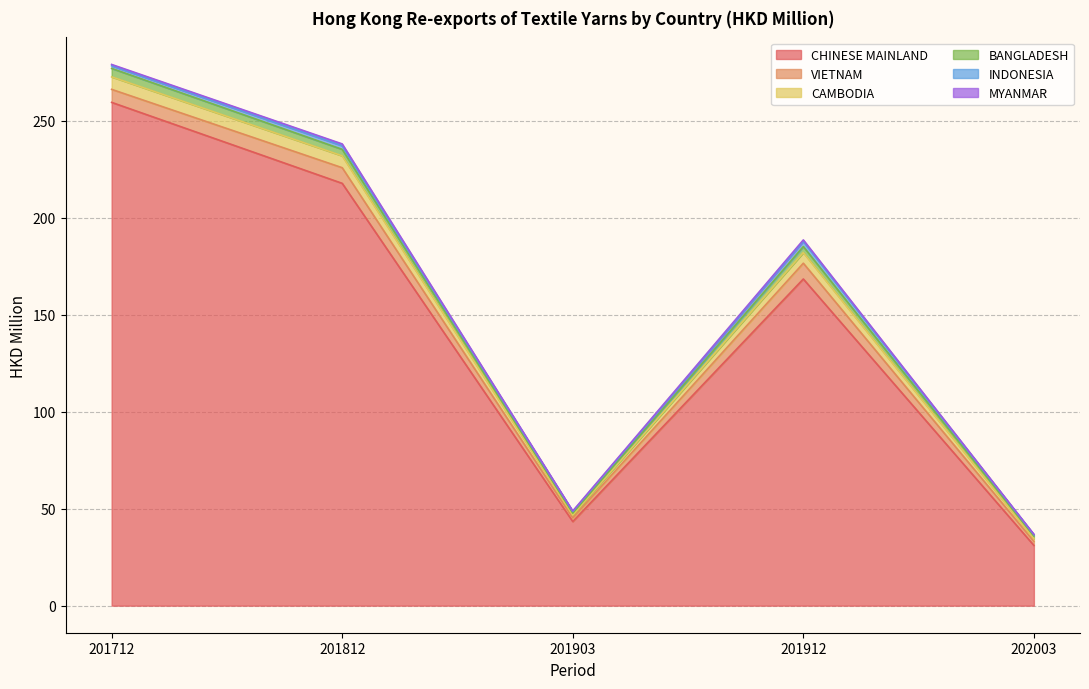

What is the highest value of the CHINESE MAINLAND series?

259.4